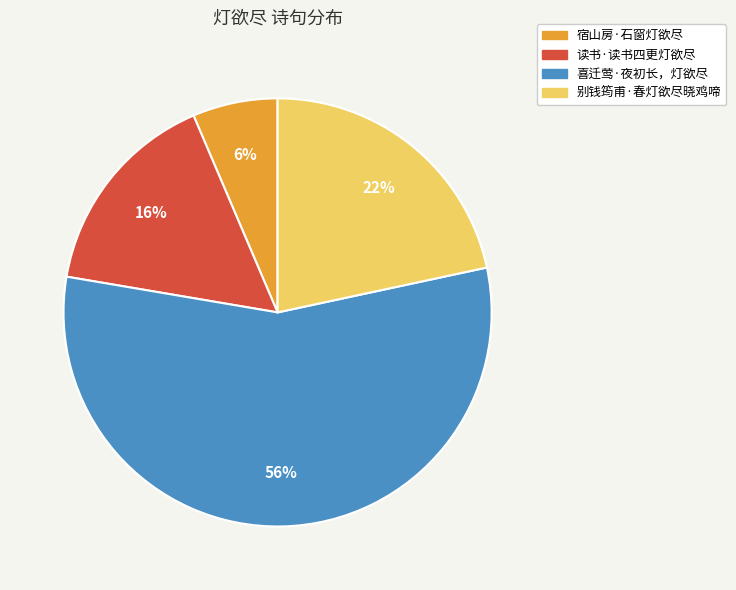

Approximately how many times larger is the value at 读书·读书四更灯欲尽 compared to 别钱筠甫·春灯欲尽晓鸡啼?

0.7